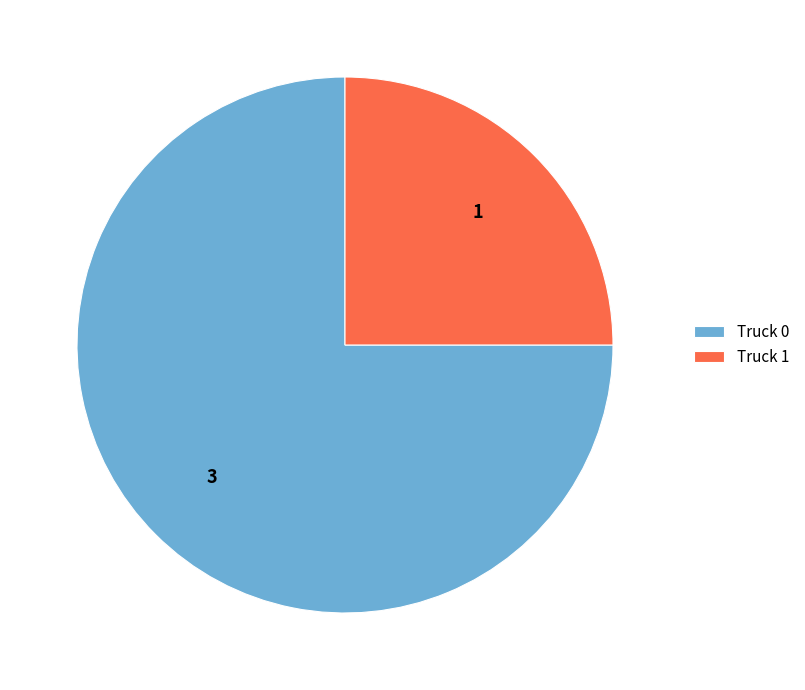

Is the sum of Truck 1 and Truck 0 greater than half?

Yes